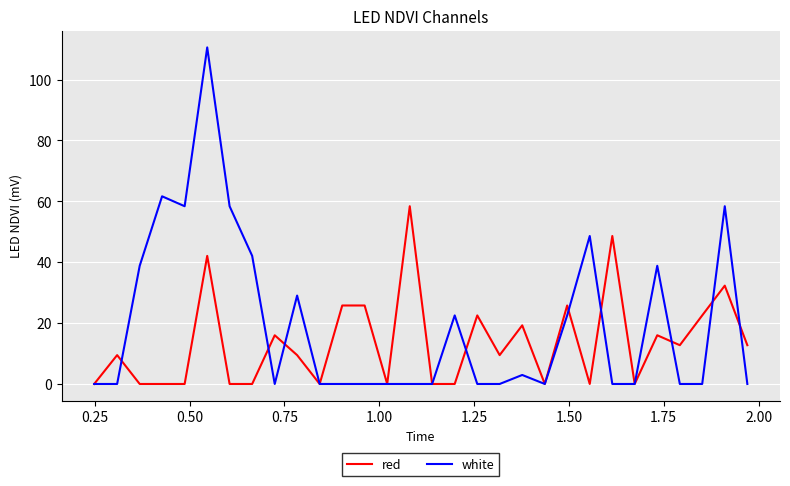

Which series has the largest range (max minus min)?

white